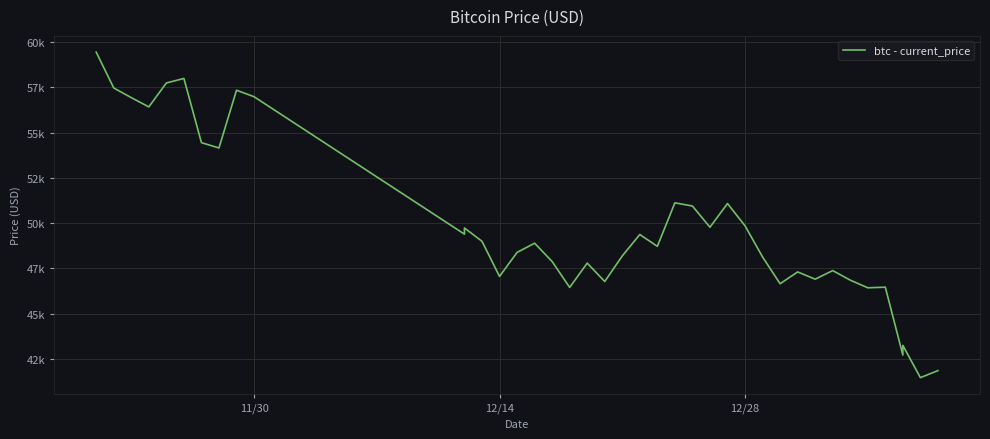

The chart shows a value of 86161 at 23. True or false?

False